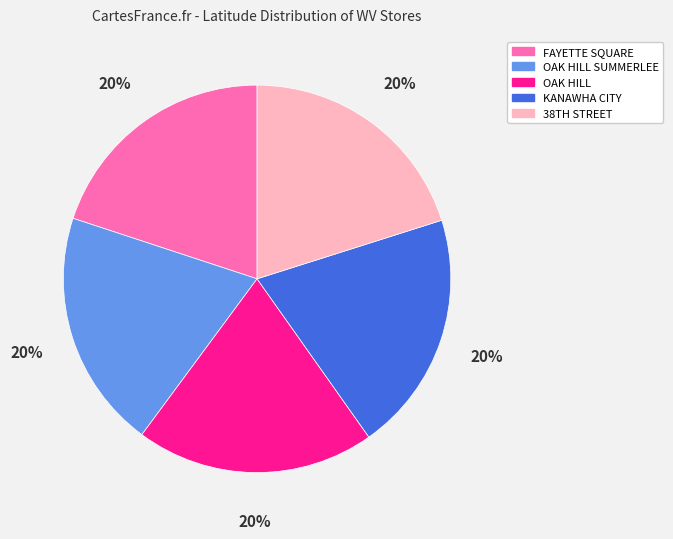

To the nearest percent, what portion does OAK HILL represent?

20%